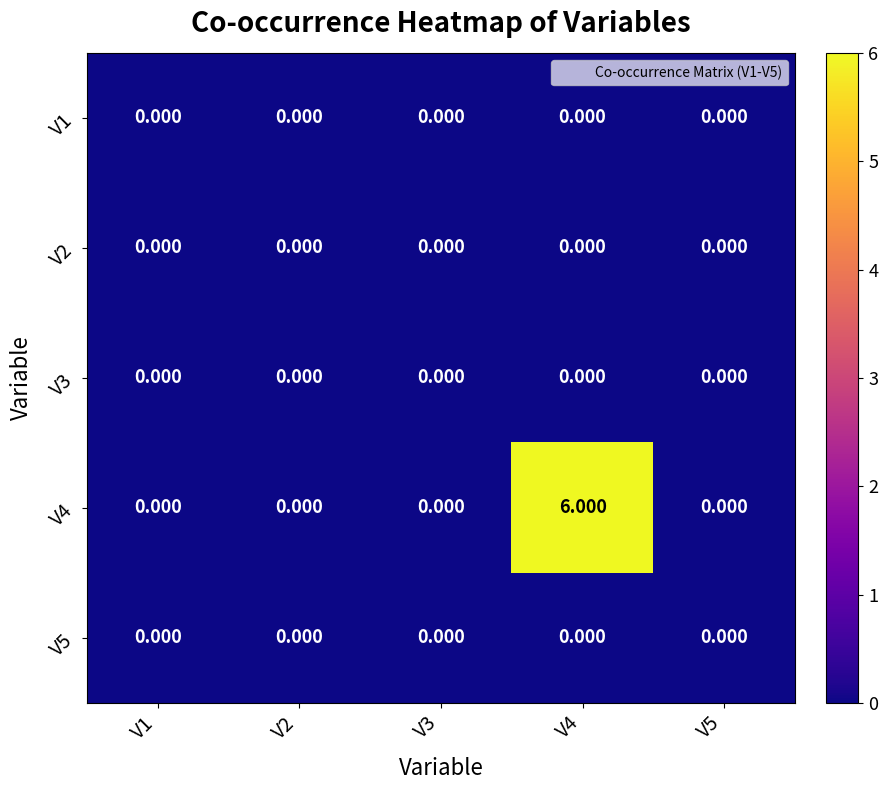

How many distinct data groups are displayed?

5